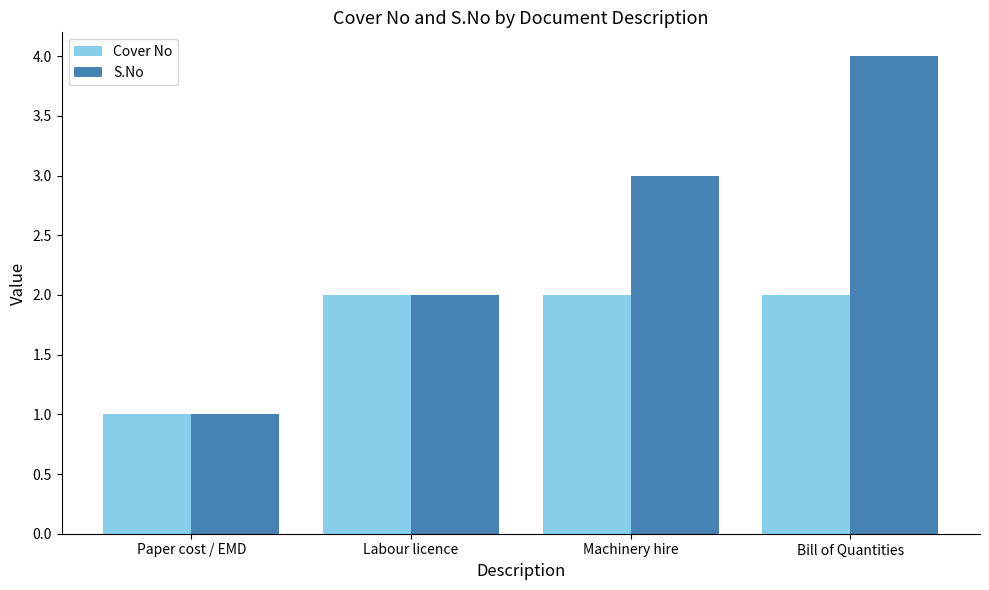

List the series in order of their peak value, lowest first.

Cover No, S.No